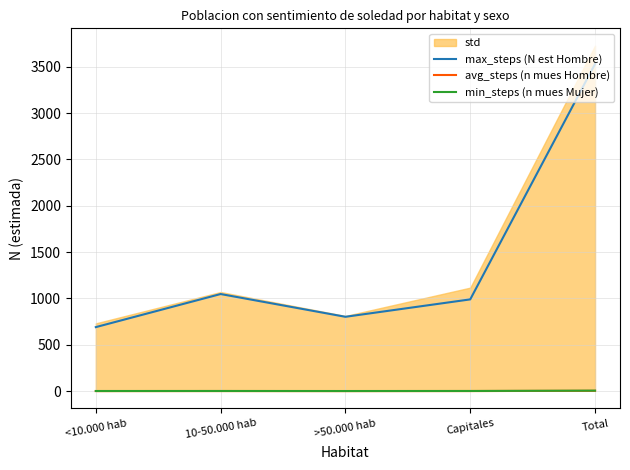

The avg_steps (n mues Hombre) series shows 1.7 at Total. True or false?

False